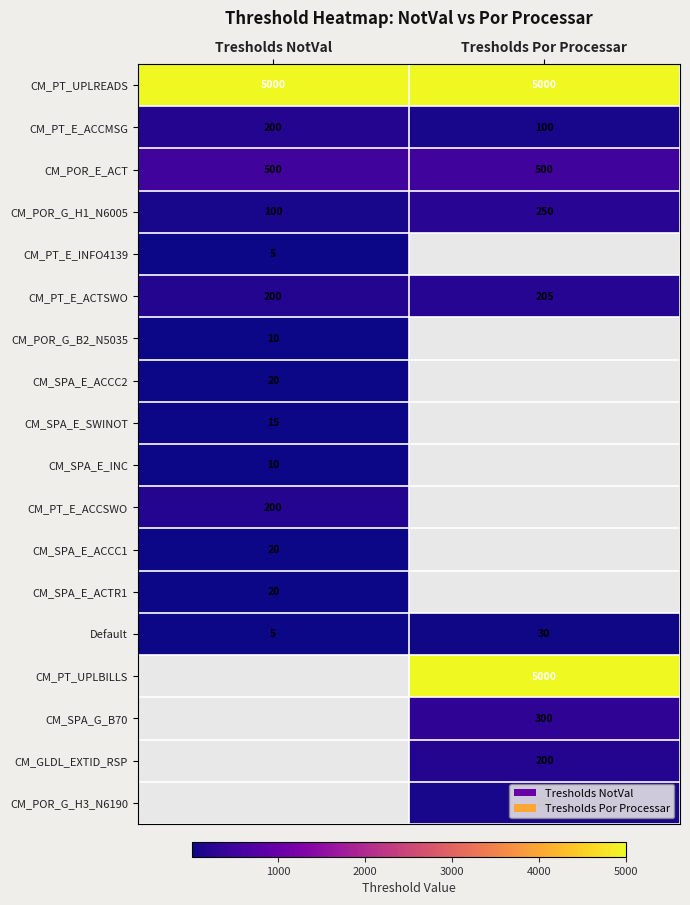

The CM_SPA_E_SWINOT series shows 20.7 at Tresholds NotVal. True or false?

False